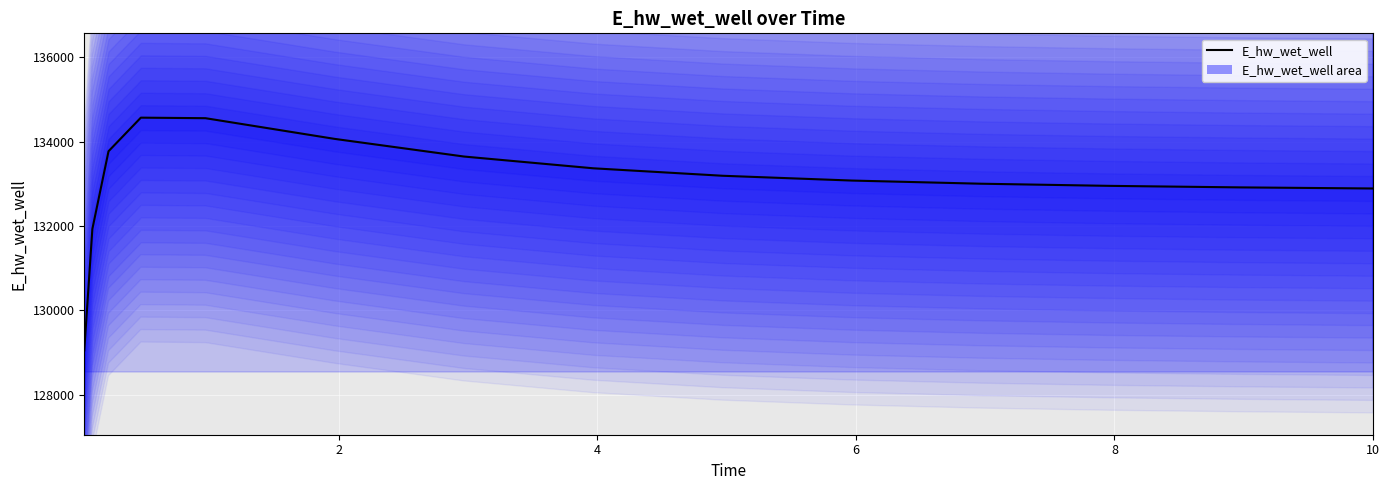

True or false: the data shows 193795.7 at 6.

False